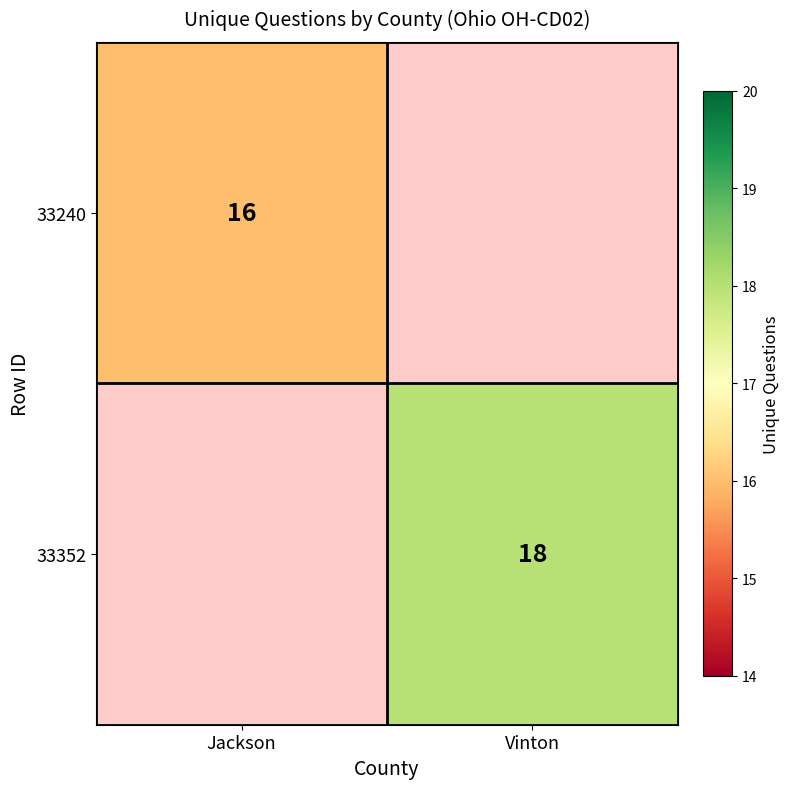

At how many categories does at least one series exceed 16?

1